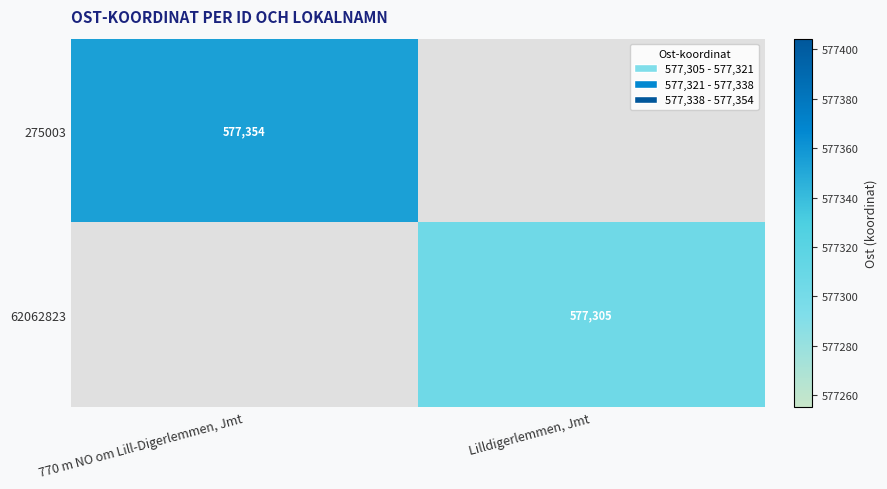

Which label corresponds to the largest value in the chart?

770 m NO om Lill-Digerlemmen, Jmt